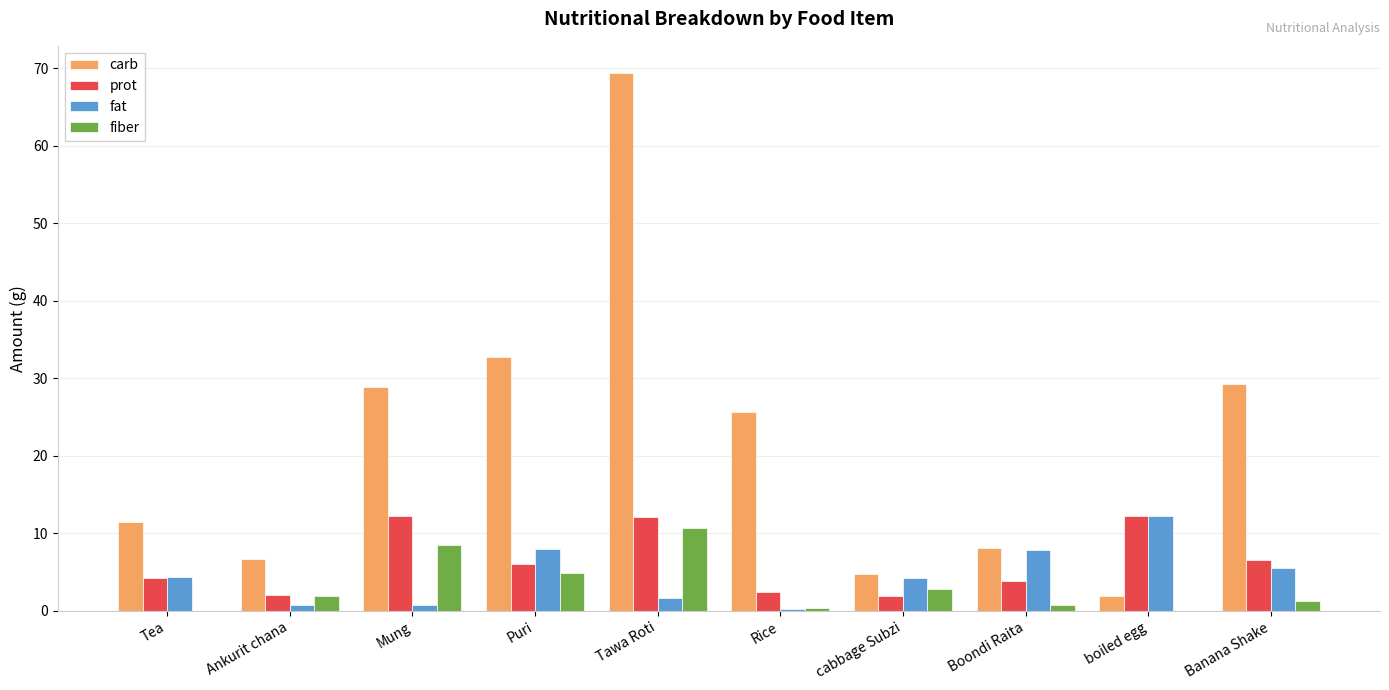

Is it true that prot equals 6.9 at Tea?

False